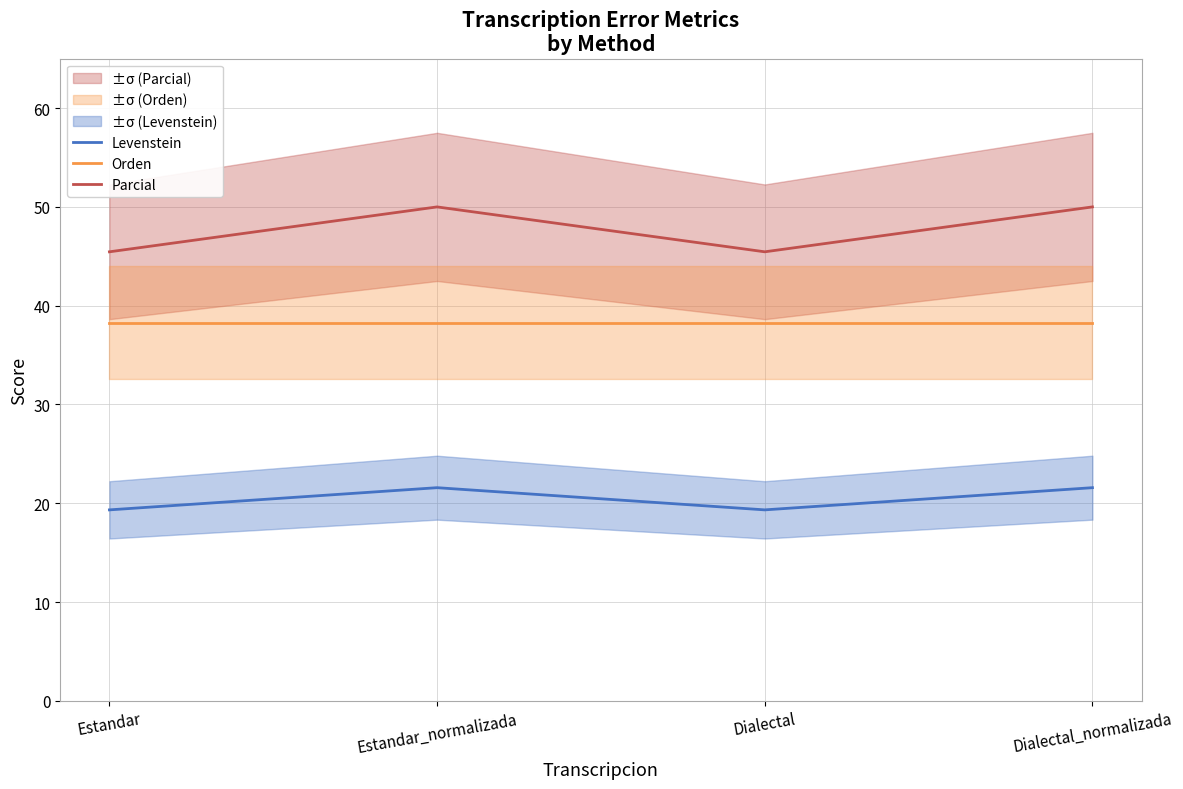

Between Estandar_normalizada and Dialectal, which series saw the biggest shift?

Parcial